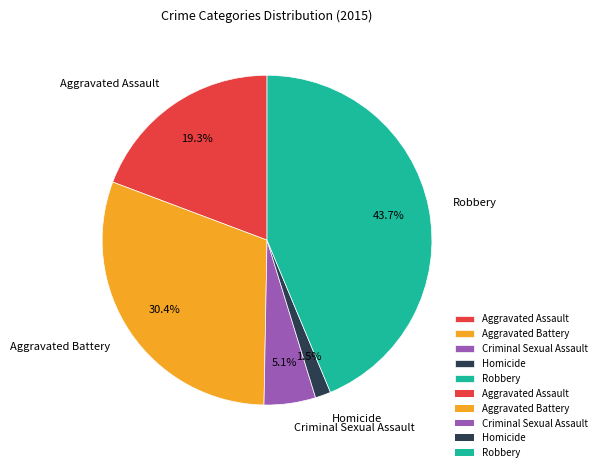

To the nearest percent, what portion does Criminal Sexual Assault represent?

5%